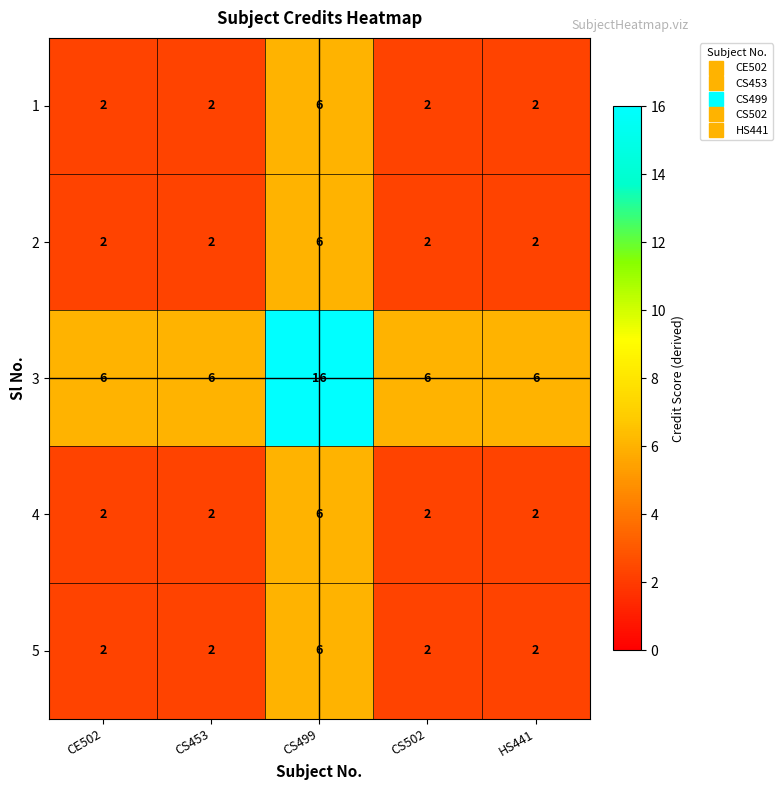

True or false: 5 has a value of 6 at CS499.

True